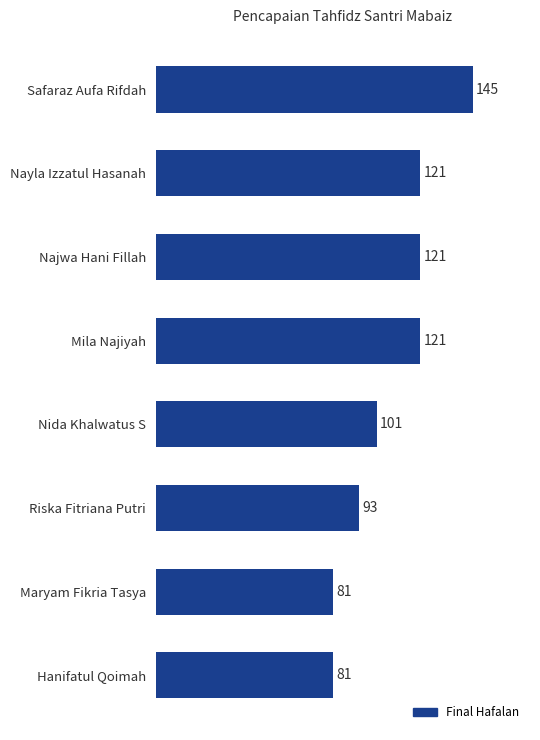

The chart shows a value of 36 at Mila Najiyah. True or false?

False